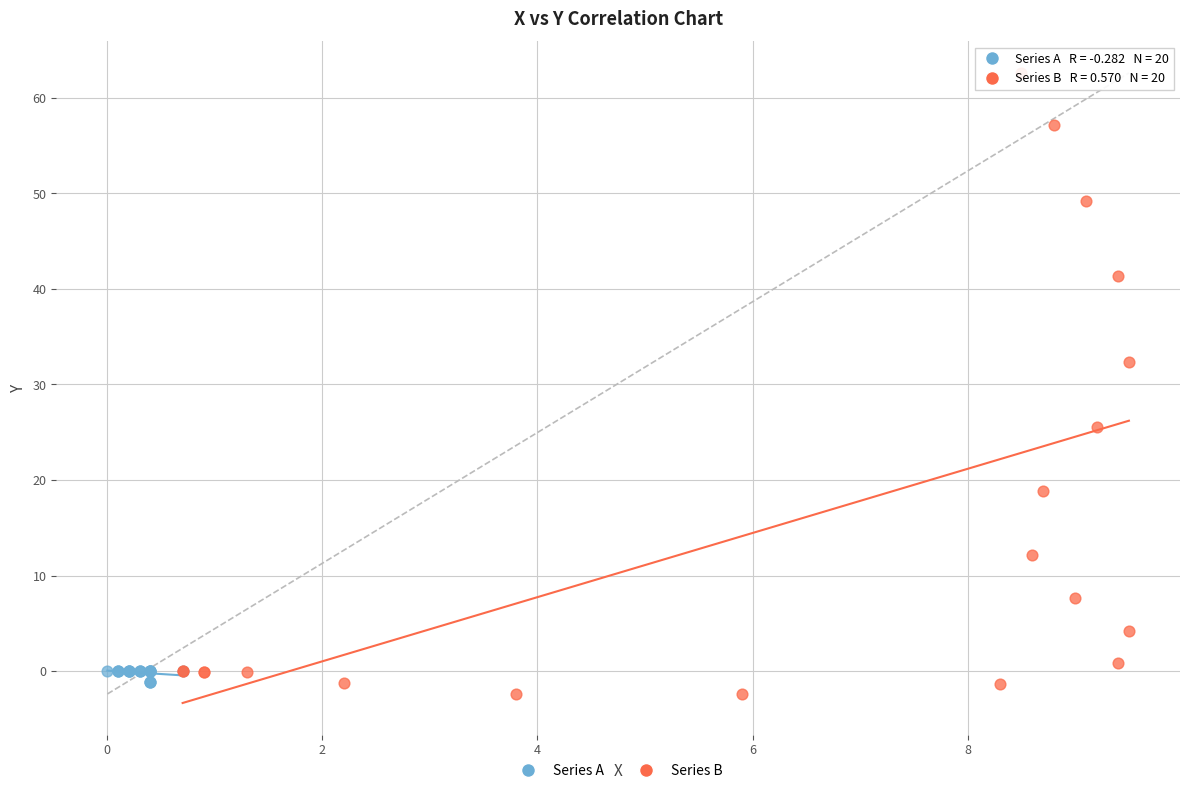

Which series reaches the minimum Y coordinate?

Series B